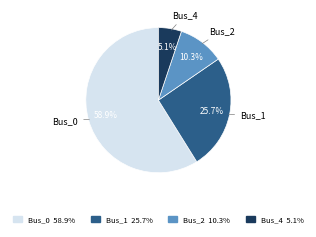

Which category accounts for the majority?

Bus_0